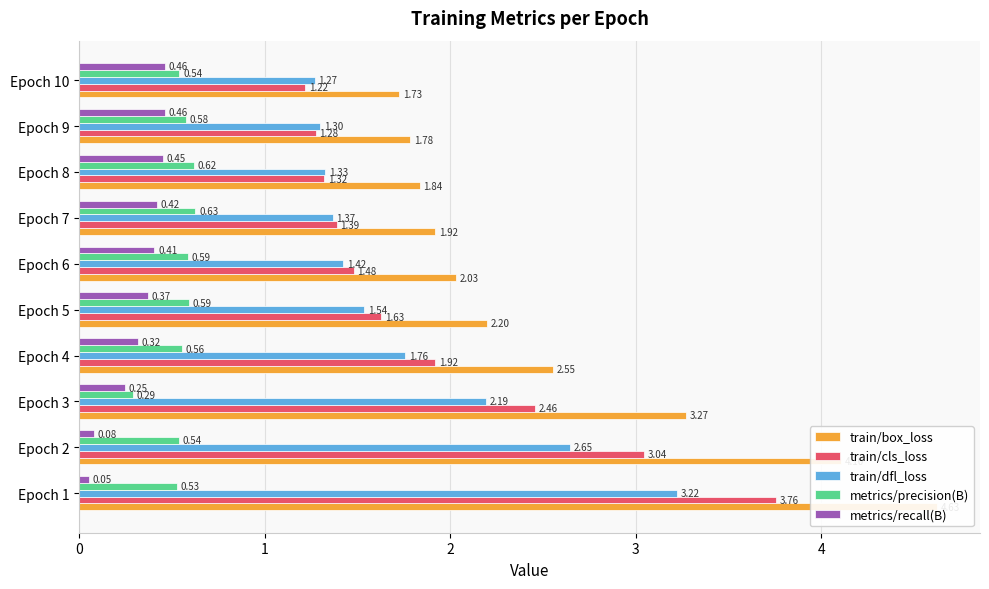

What are all the series names shown in the legend?

train/box_loss, train/cls_loss, train/dfl_loss, metrics/precision(B), metrics/recall(B)